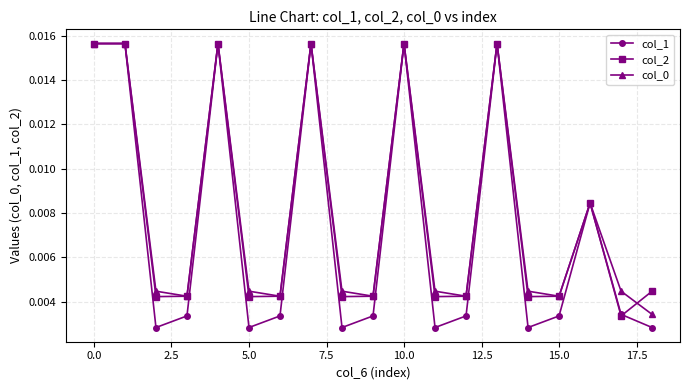

How many interior local valleys does the col_2 series have?

6